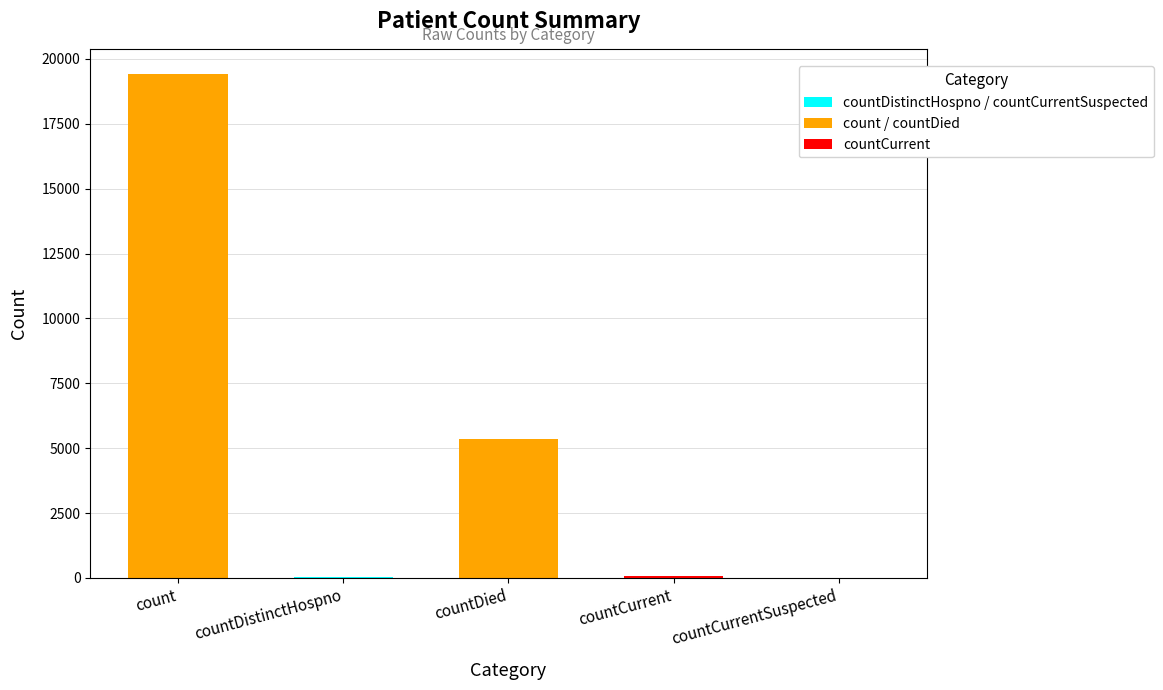

Approximately how many times larger is the value at countDistinctHospno compared to countCurrent?

0.6